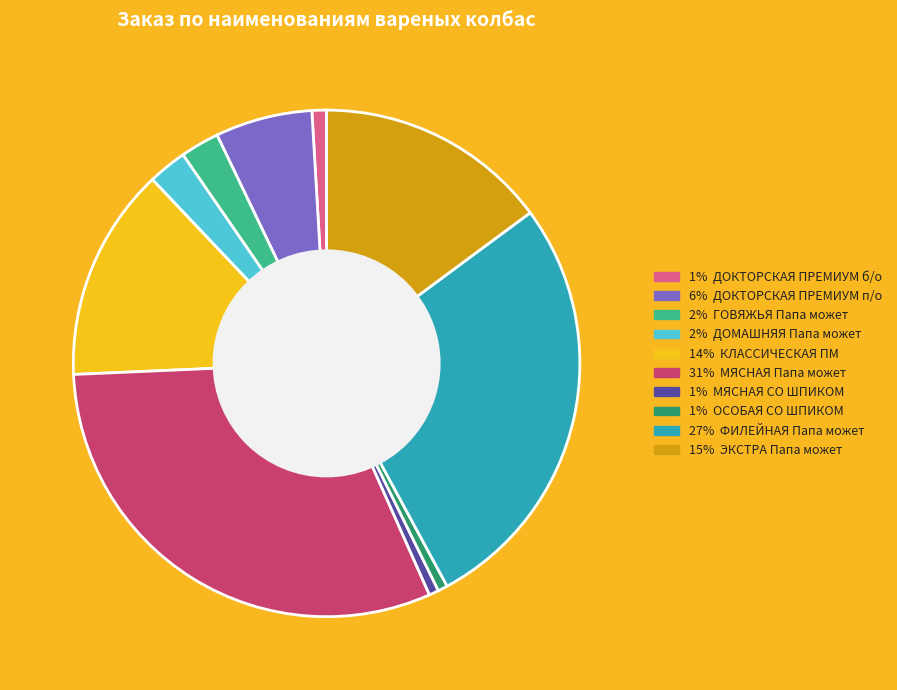

Approximately how many times larger is the value at 27% ФИЛЕЙНАЯ Папа может compared to 6% ДОКТОРСКАЯ ПРЕМИУМ п/о?

4.4